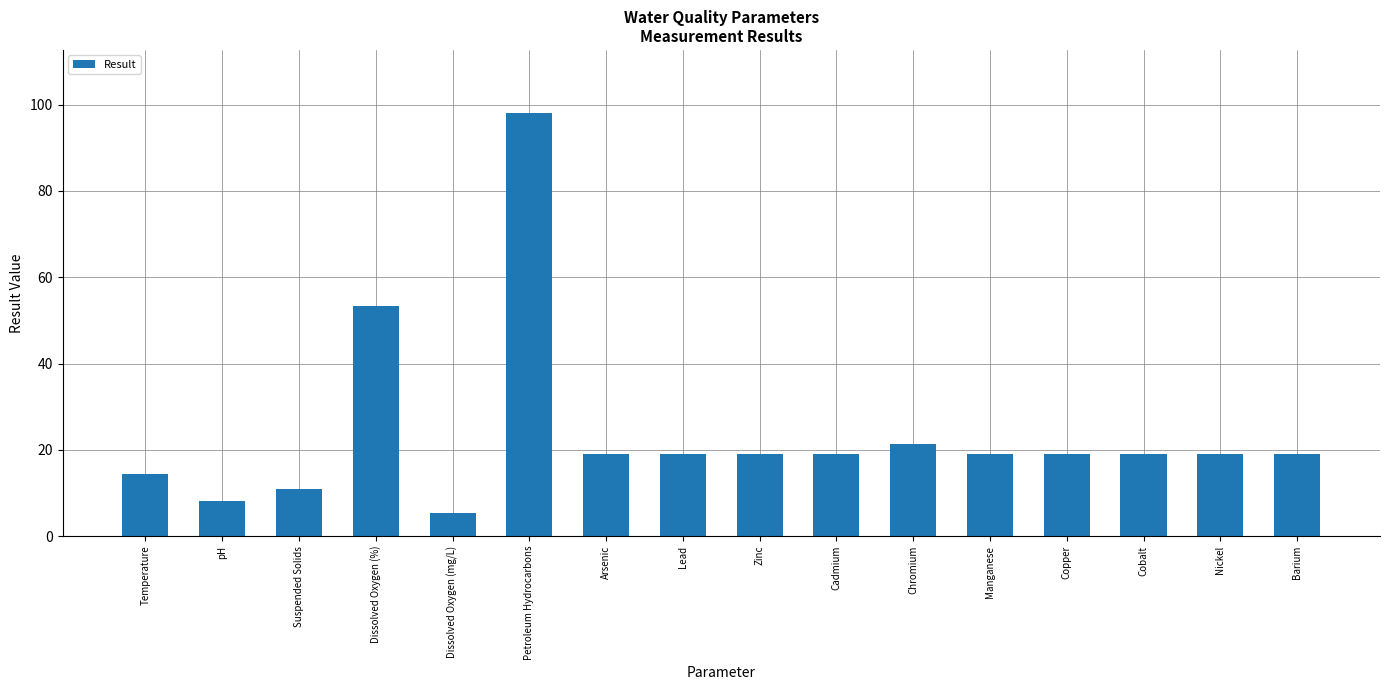

What is the average value?

23.9